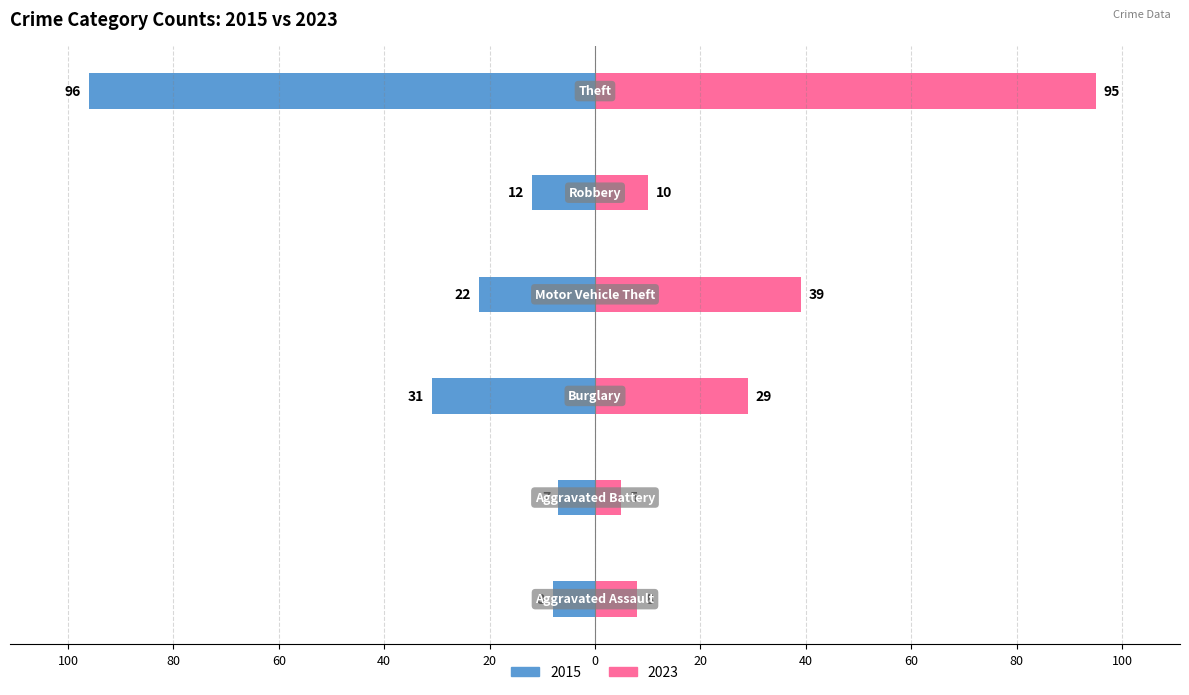

Are the bars grouped side by side (vs. stacked)?

Yes